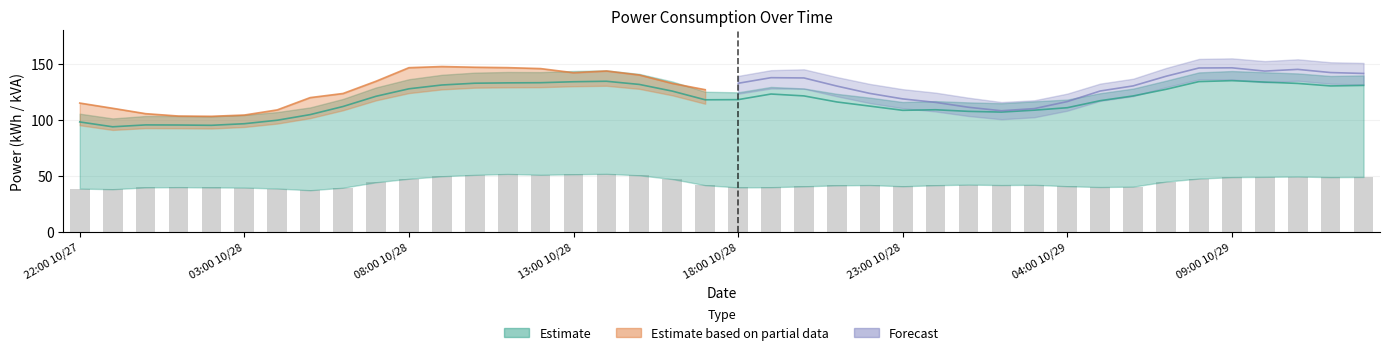

Reading left to right, what are all the values shown in this chart?

38.7	38.2	39.8	40.0	39.8	39.7	38.8	37.3	39.5	44.4	47.5	49.7	51.0	51.8	51.1	51.5	51.9	50.6	47.3	41.8	39.8	40.0	40.8	41.6	41.9	40.8	41.7	42.3	41.9	42.1	40.9	40.1	40.5	45.0	47.7	49.0	49.2	49.5	49.0	49.1